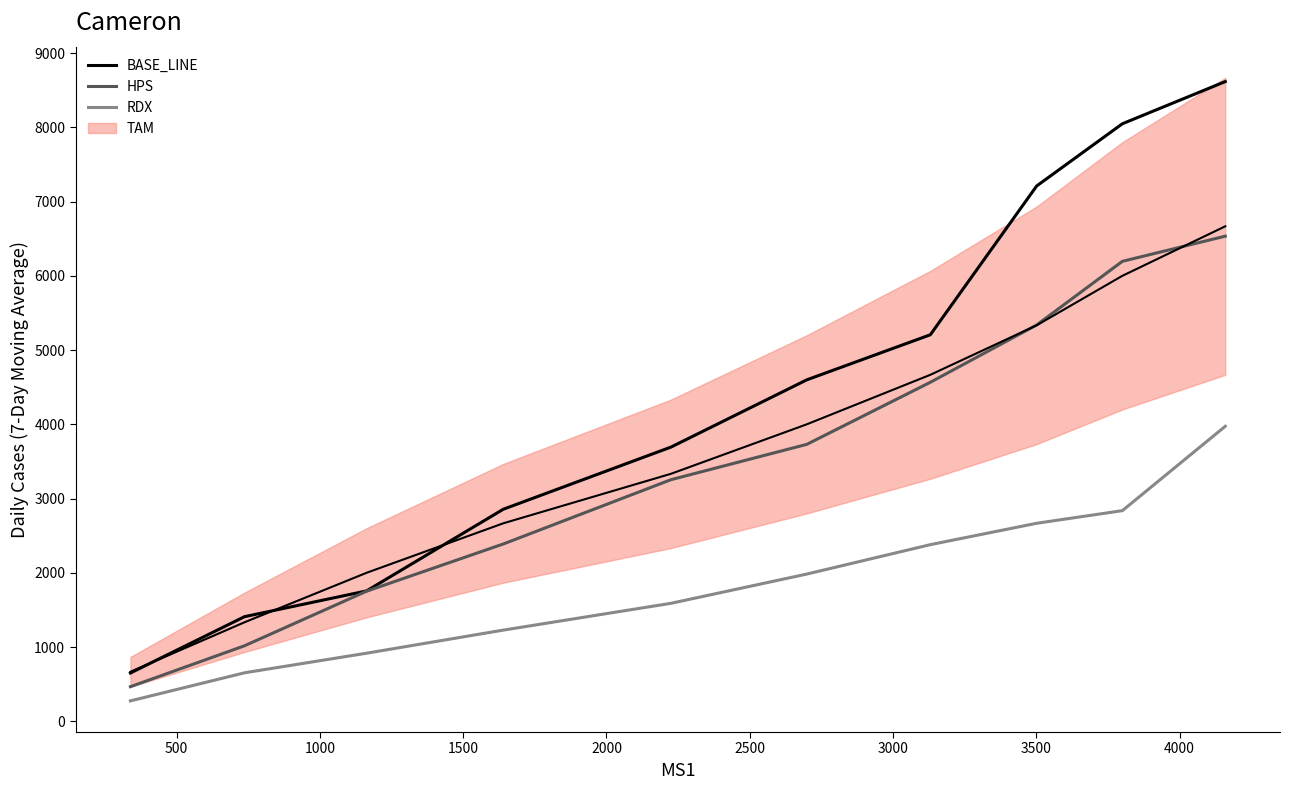

True or false: HPS and BASE_LINE cross at least once.

False